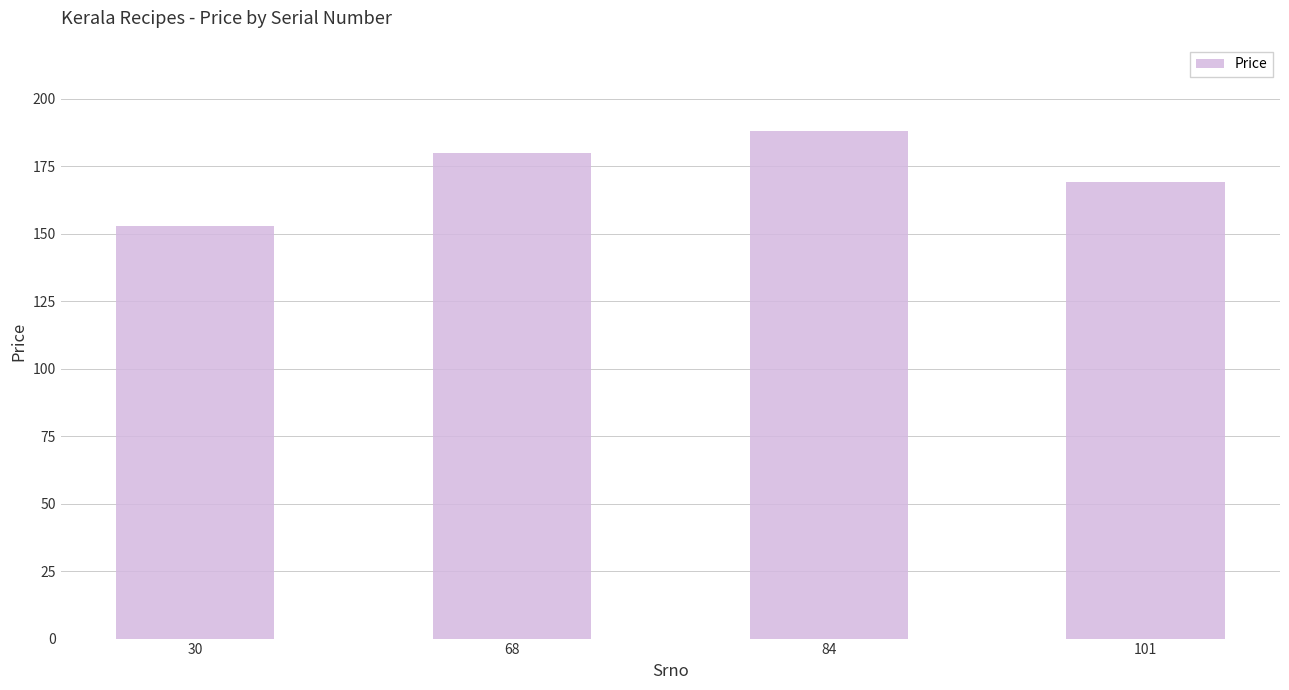

Reading left to right, list all the values displayed in this chart.

30=153	68=180	84=188	101=169